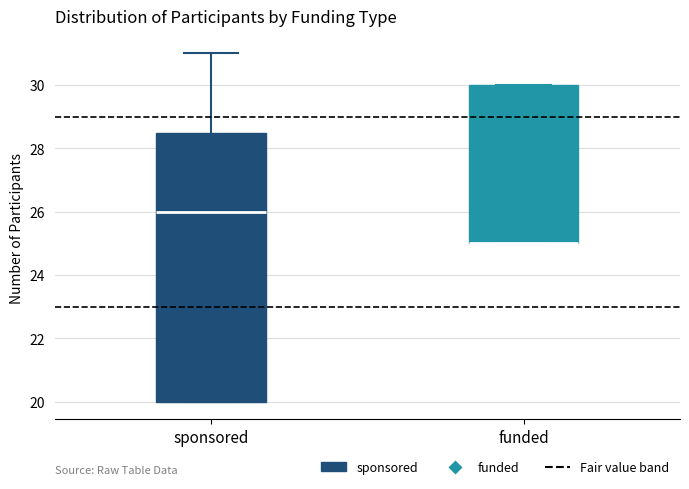

Where is the lower edge of the box for funded on the y-axis? The values are not printed on the chart, so give them approximately, as read against the axis.

25.0